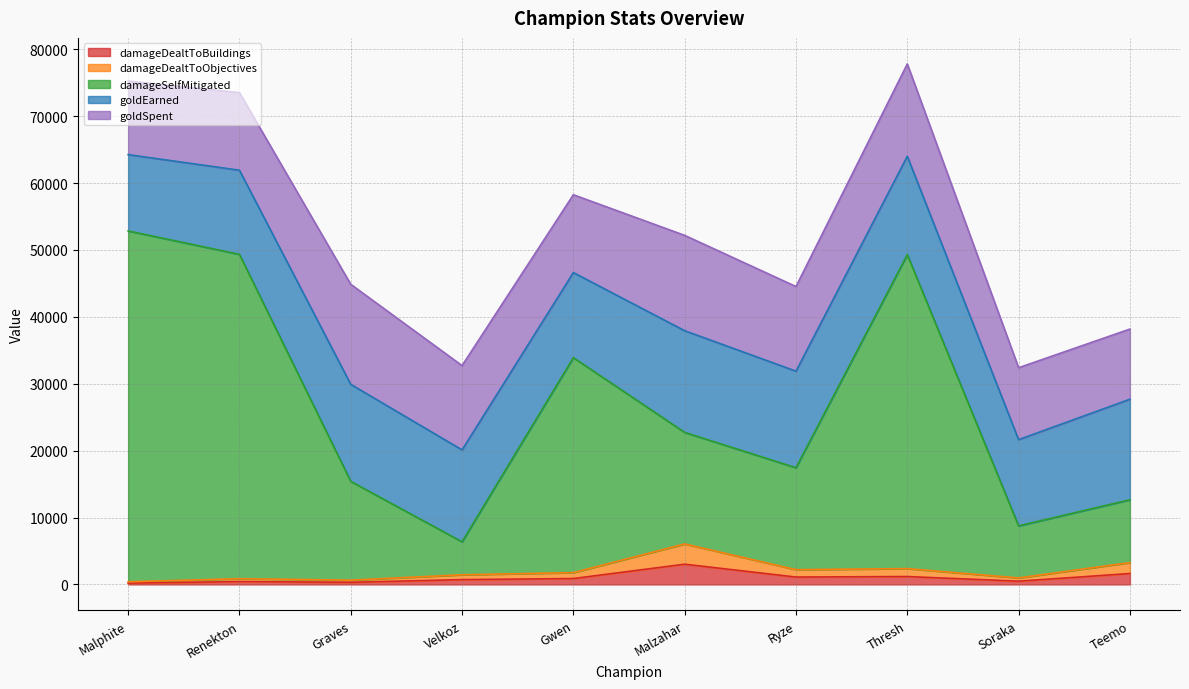

Rank the categories by damageDealtToBuildings value from highest to lowest.

Malzahar, Teemo, Thresh, Ryze, Gwen, Velkoz, Soraka, Renekton, Graves, Malphite